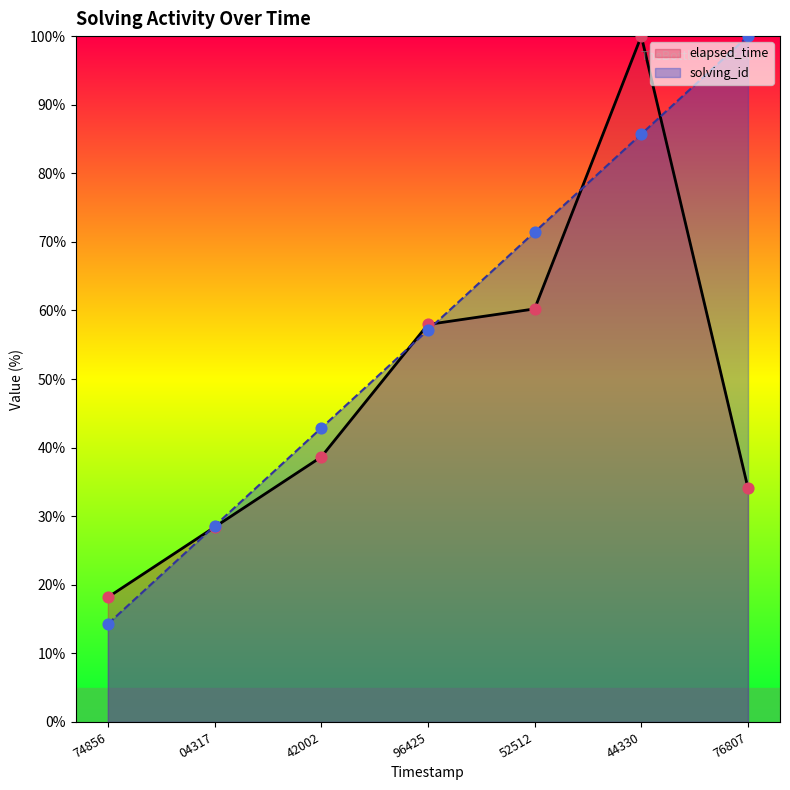

What are all the series names shown in the legend?

elapsed_time, solving_id